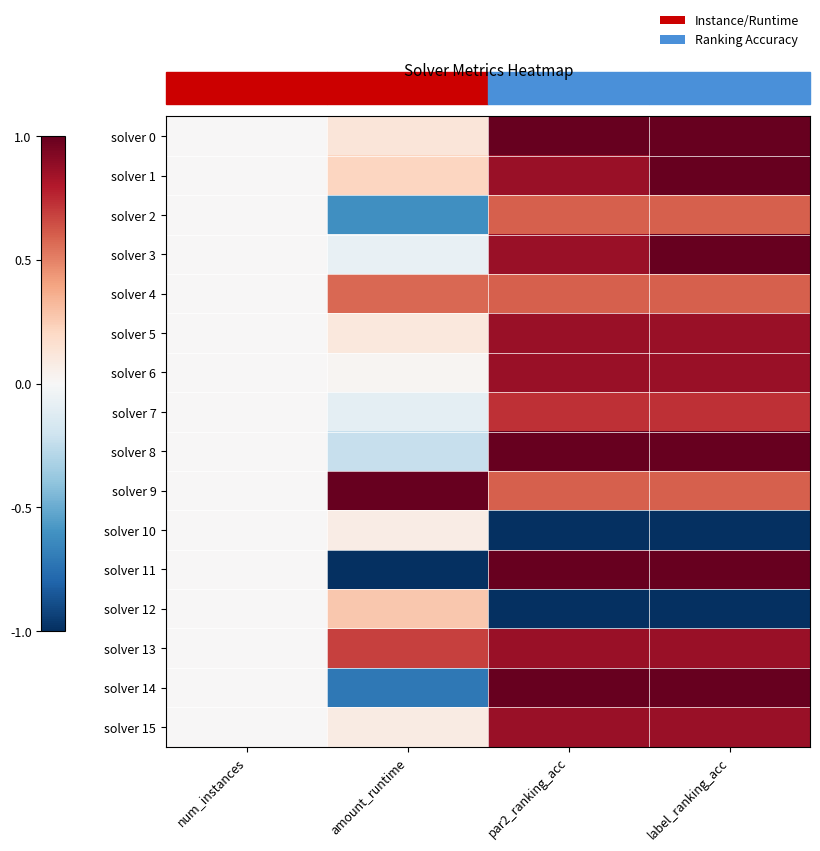

Which category has the highest value across all series?

par2_ranking_acc